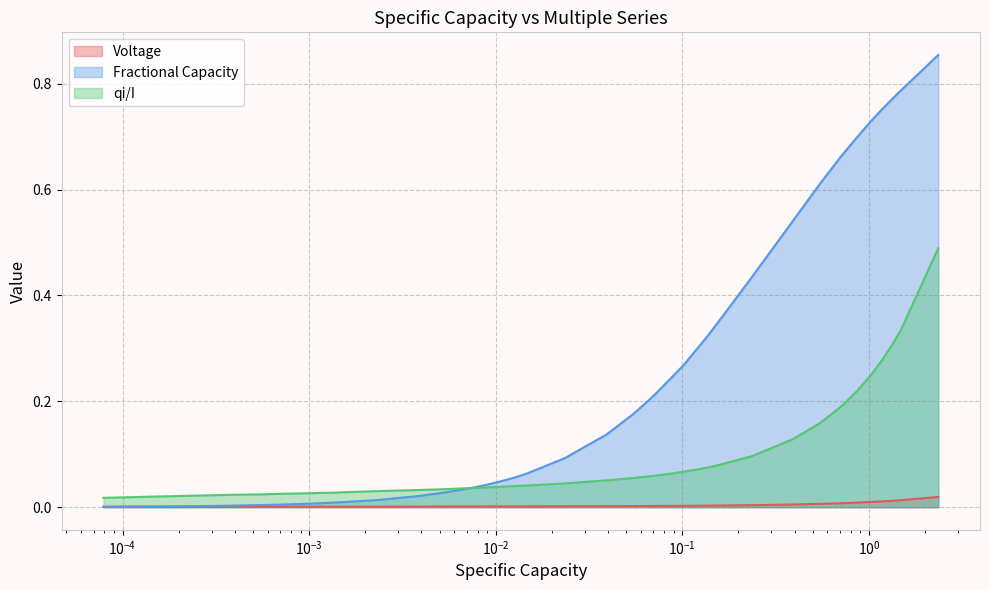

What is the difference between the maximum and minimum values in the Fractional Capacity series?

0.9